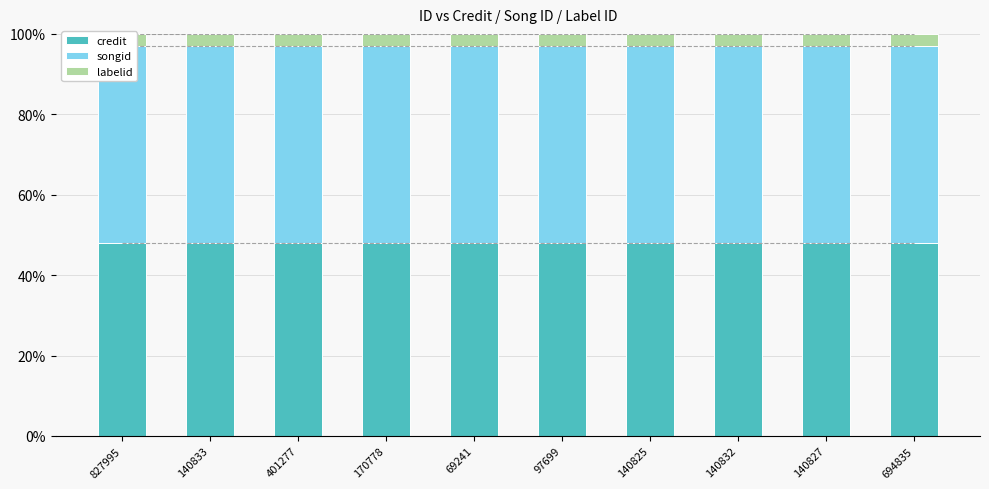

What is the value of the songid bar at the 3rd from the left?

49.1